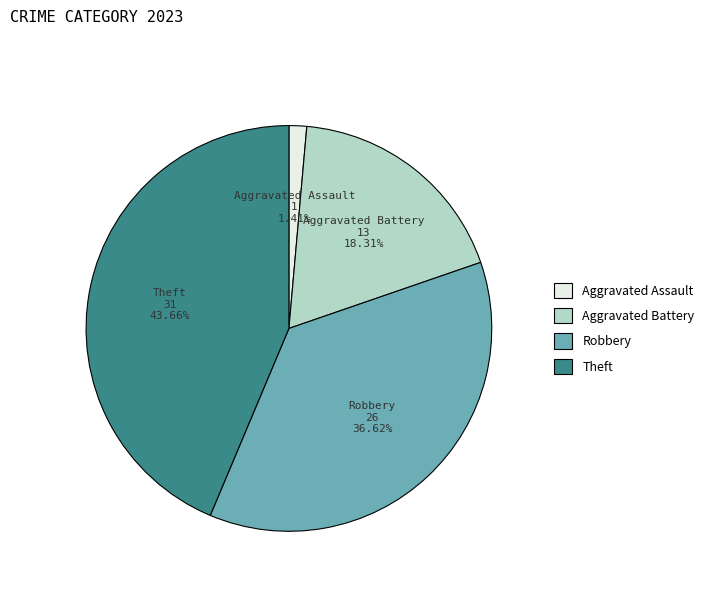

To the nearest percent, what is the difference between the largest and smallest slice percentages?

42%